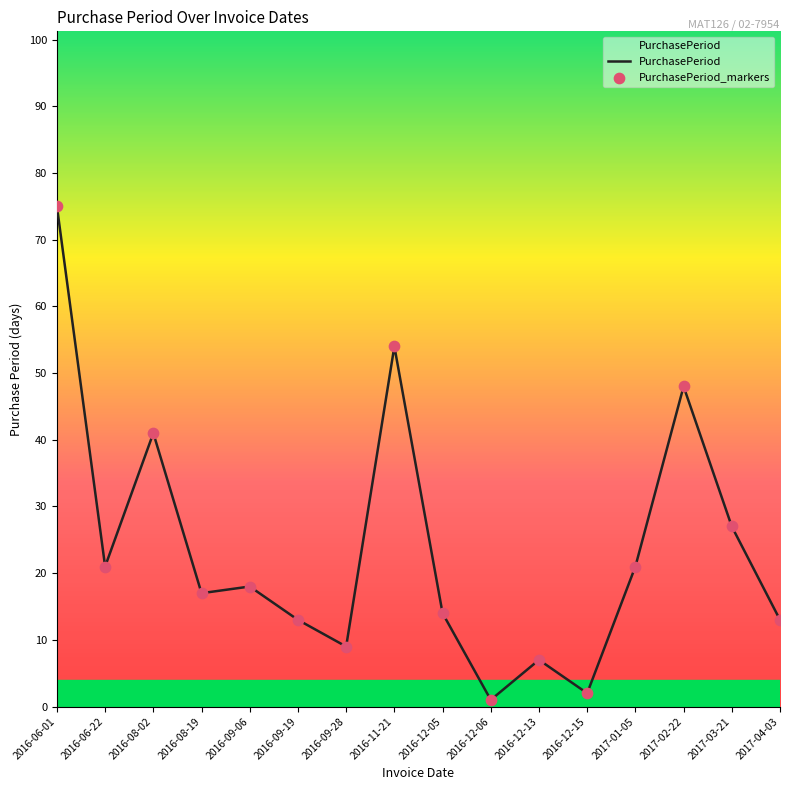

Between 2017-02-22 and 2016-09-06, which is larger?

2017-02-22